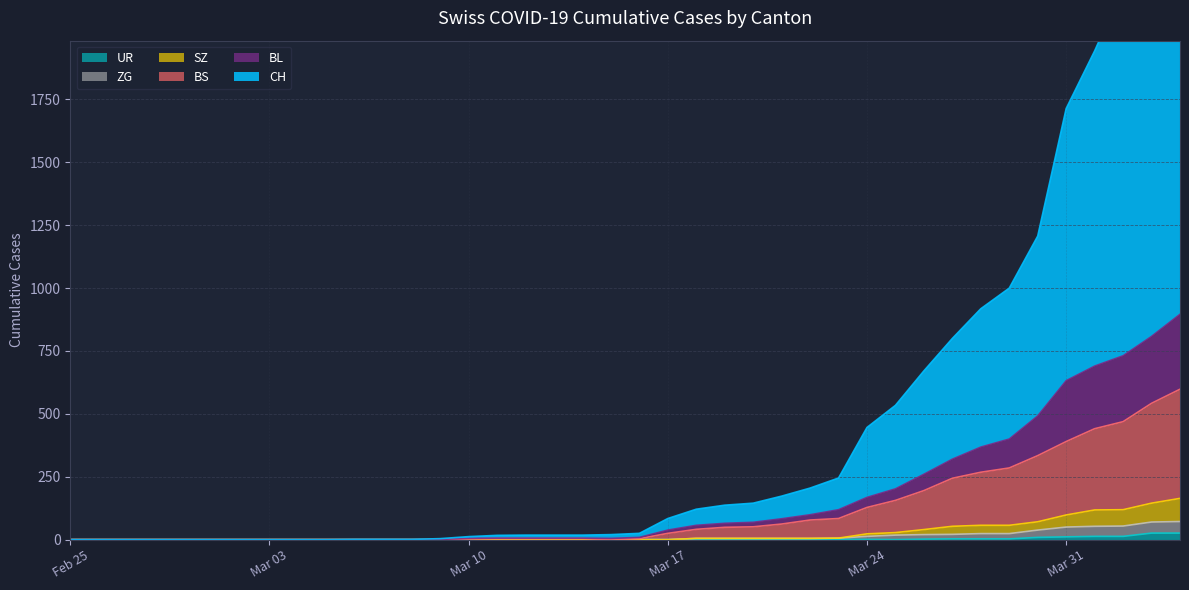

Which has a higher value, 2020-03-18 or 2020-02-27?

2020-03-18